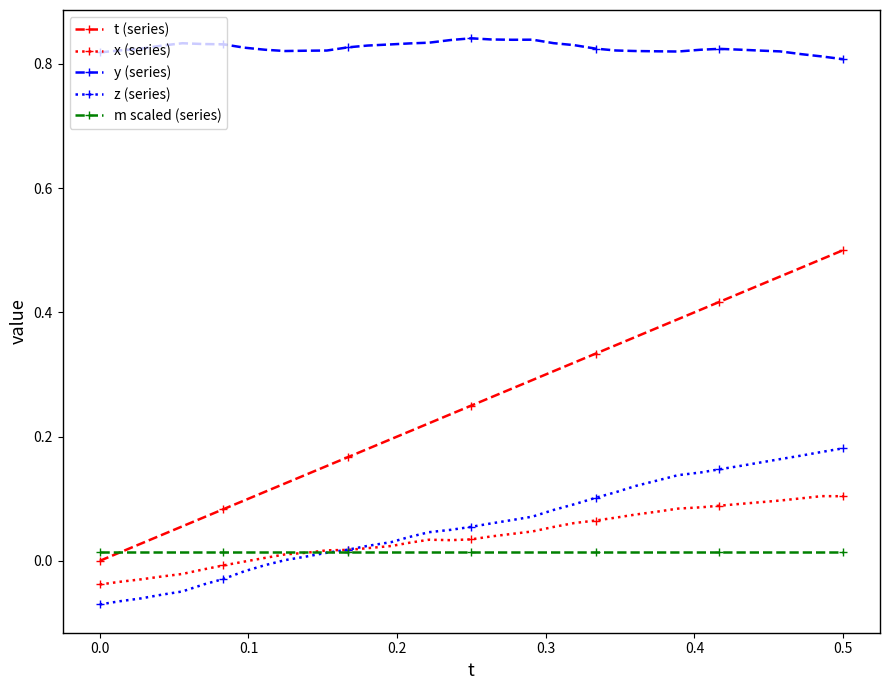

True or false: t (series) and z (series) cross at least once.

False